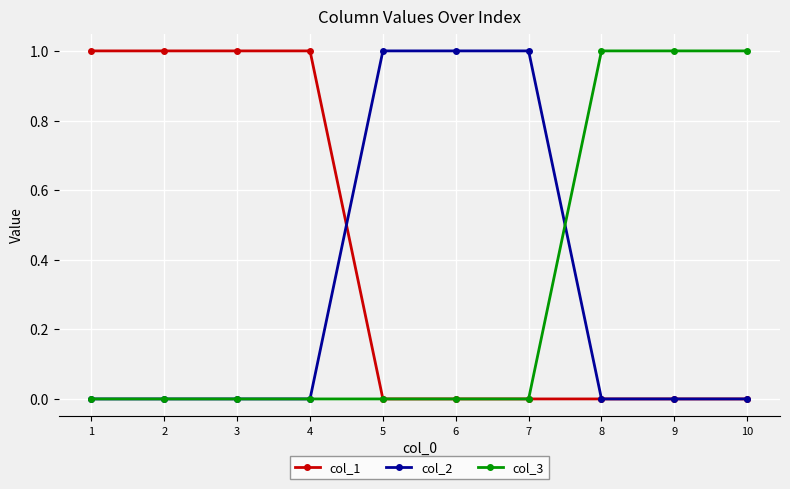

Is it true that col_1 equals 0 at 8?

True